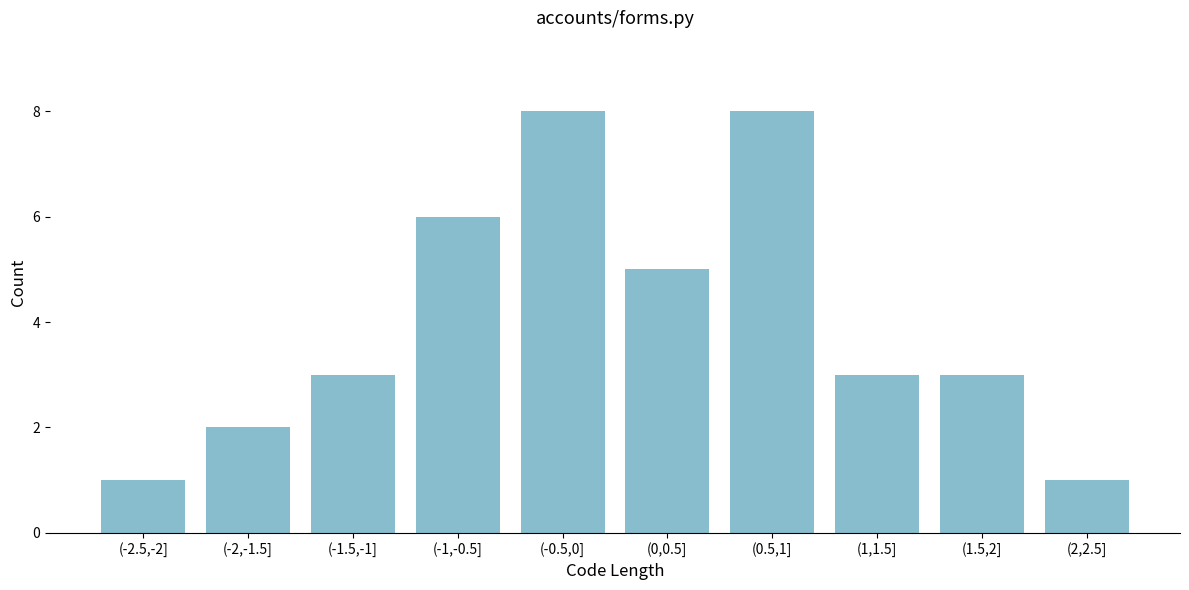

Reading right to left, transcribe all the data shown in this chart.

(2,2.5]=1	(1.5,2]=3	(1,1.5]=3	(0.5,1]=8	(0,0.5]=5	(-0.5,0]=8	(-1,-0.5]=6	(-1.5,-1]=3	(-2,-1.5]=2	(-2.5,-2]=1